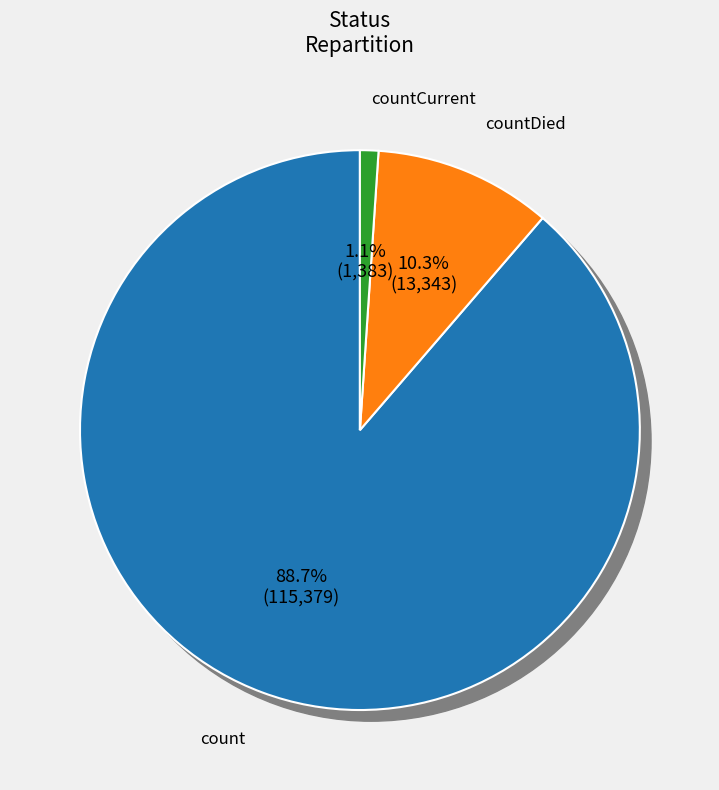

To the nearest percent, what is the difference between the countCurrent and count slice percentages?

88%